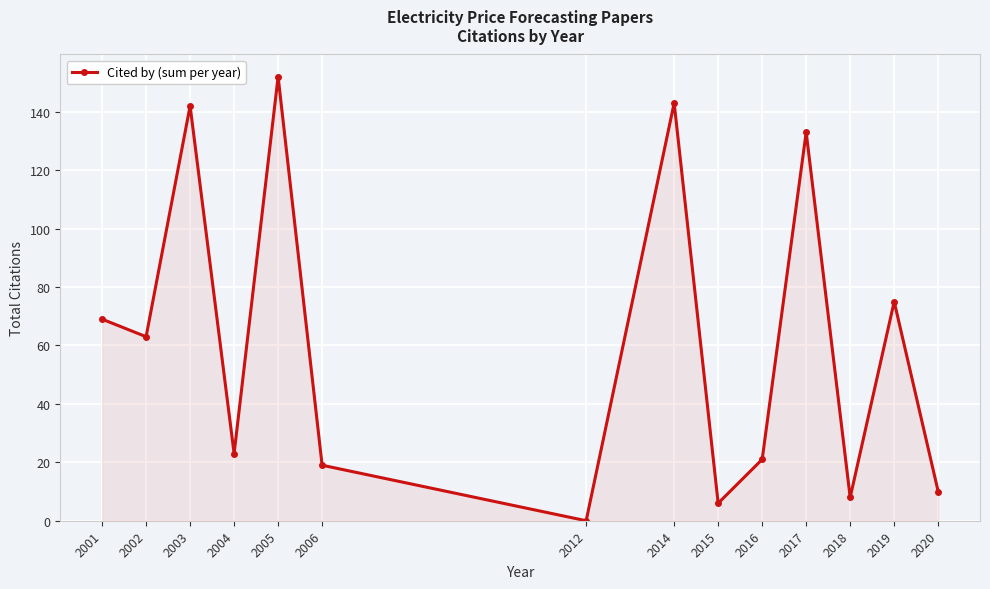

Which label corresponds to the largest value in the chart?

2005